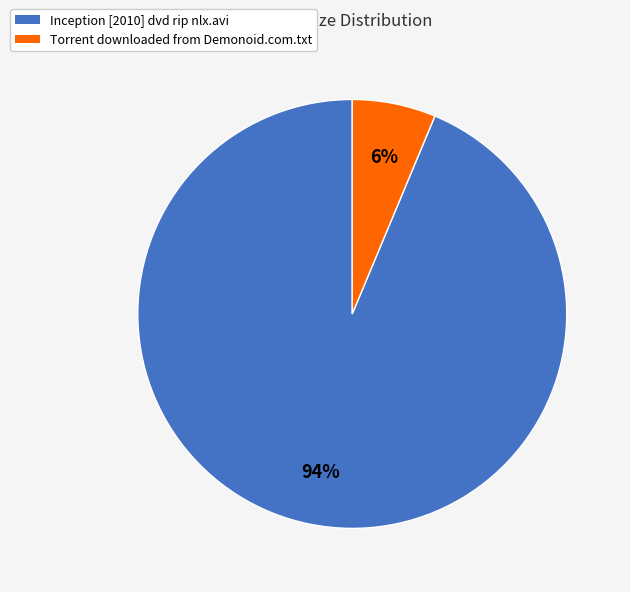

Between Torrent downloaded from Demonoid.com.txt and Inception [2010] dvd rip nlx.avi, which is larger?

Inception [2010] dvd rip nlx.avi